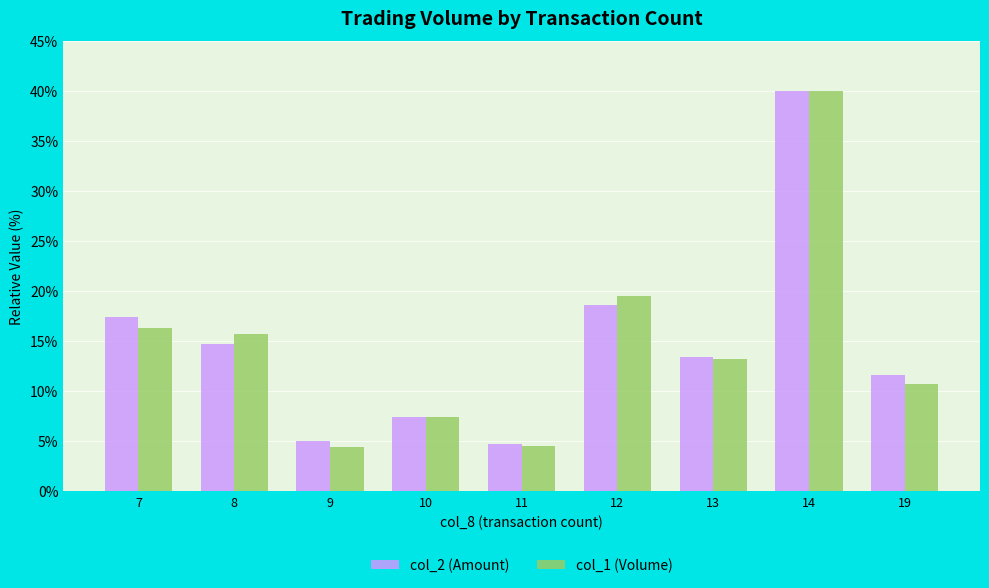

What is the spread (max minus min) of values at 8?

1.0